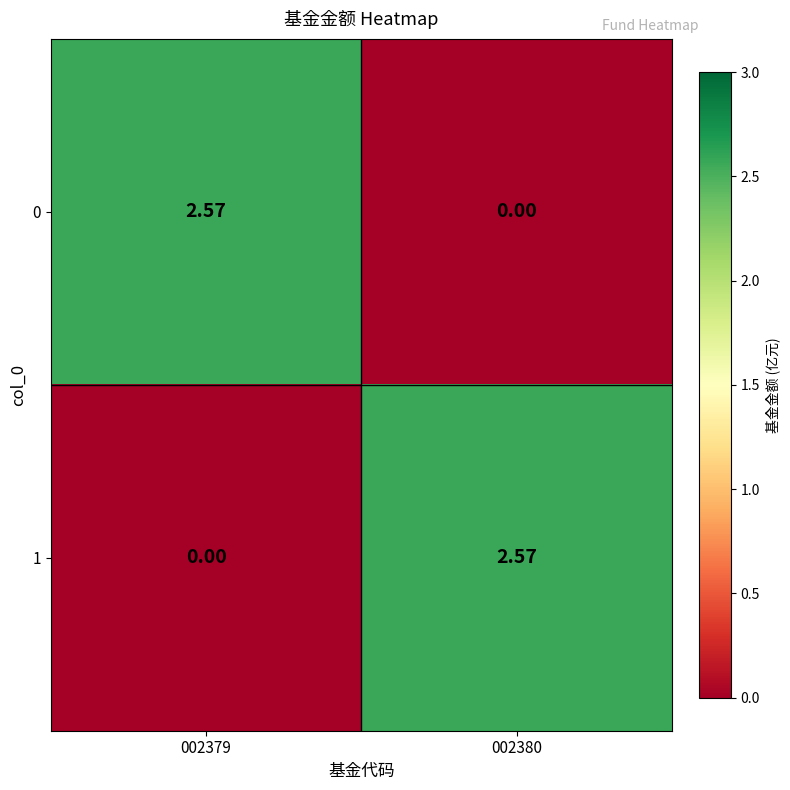

Is the value of 0 at 002380 greater than the value of 1 at 002380?

No